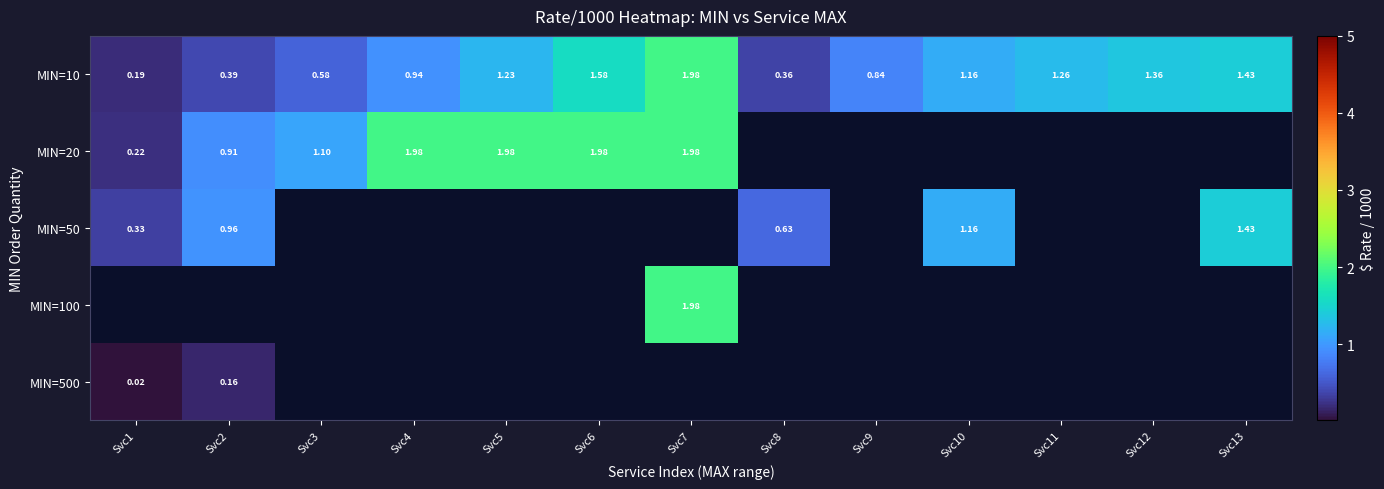

Between Svc12 and Svc9, which is larger?

Svc12